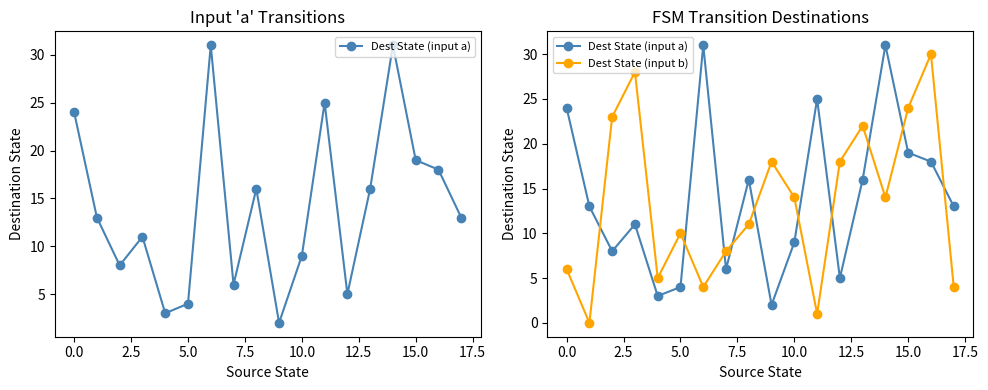

Which series changed the most between 15.0 and 15?

Dest State (input b)